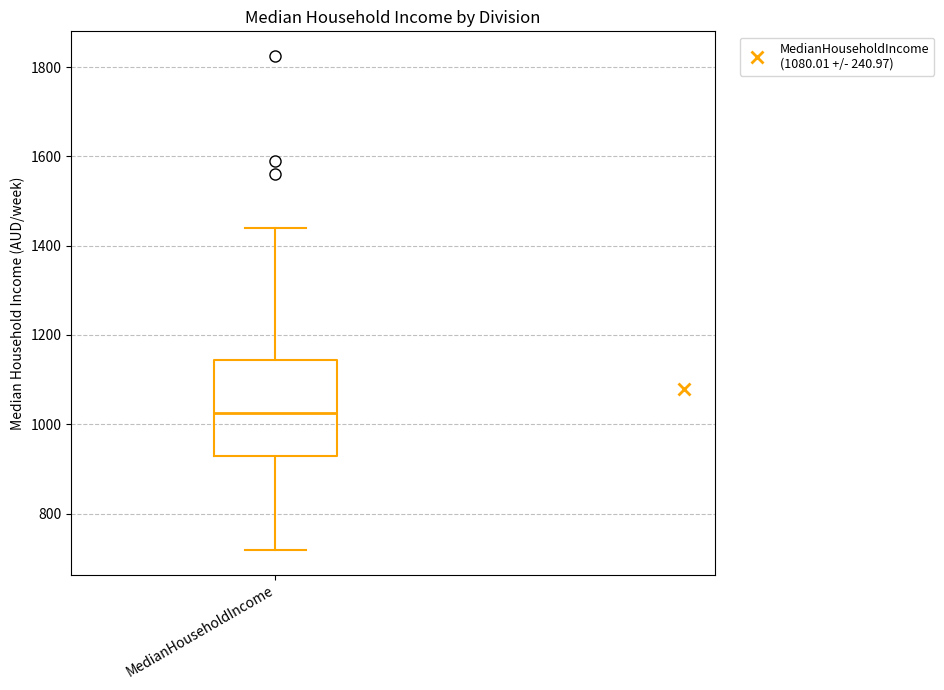

Read this box plot against the y-axis: the position of the median line, the range covered by the box, and the ends of both whiskers. The values are not printed on the chart, so give them approximately, as read against the axis.

median 1020, box 920 to 1140, whiskers 720 to 1440